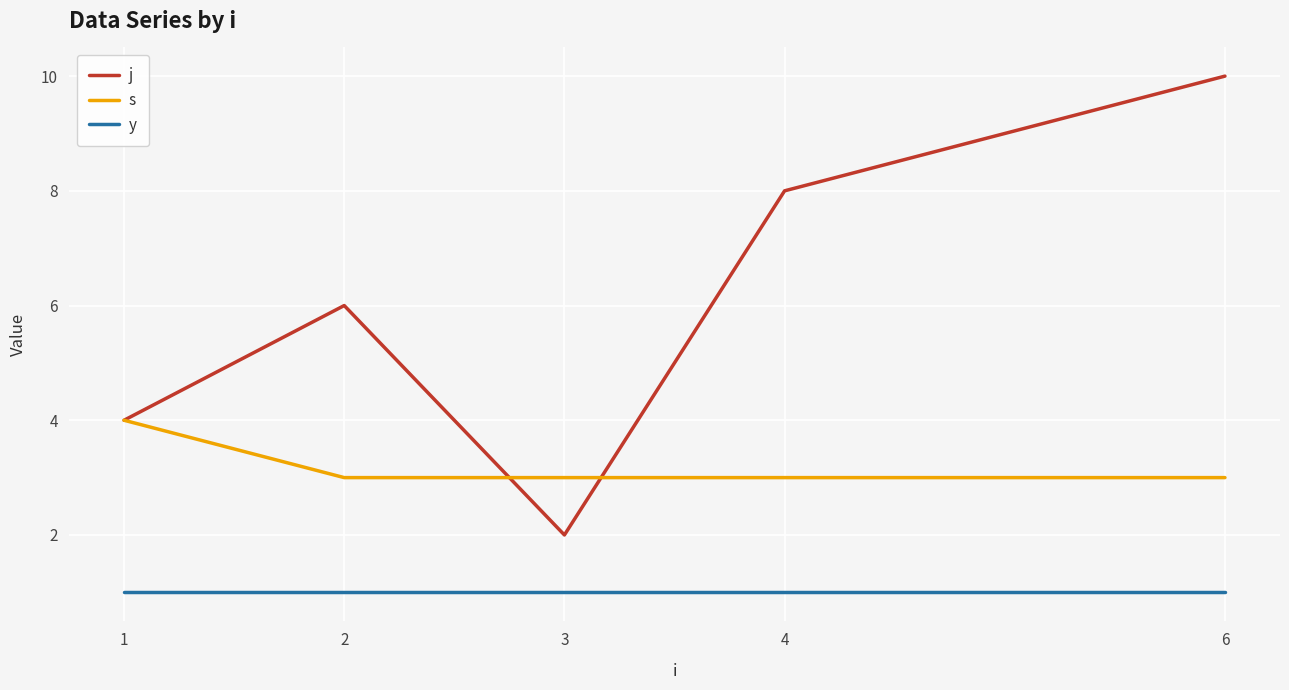

How many series are shown in this chart?

3